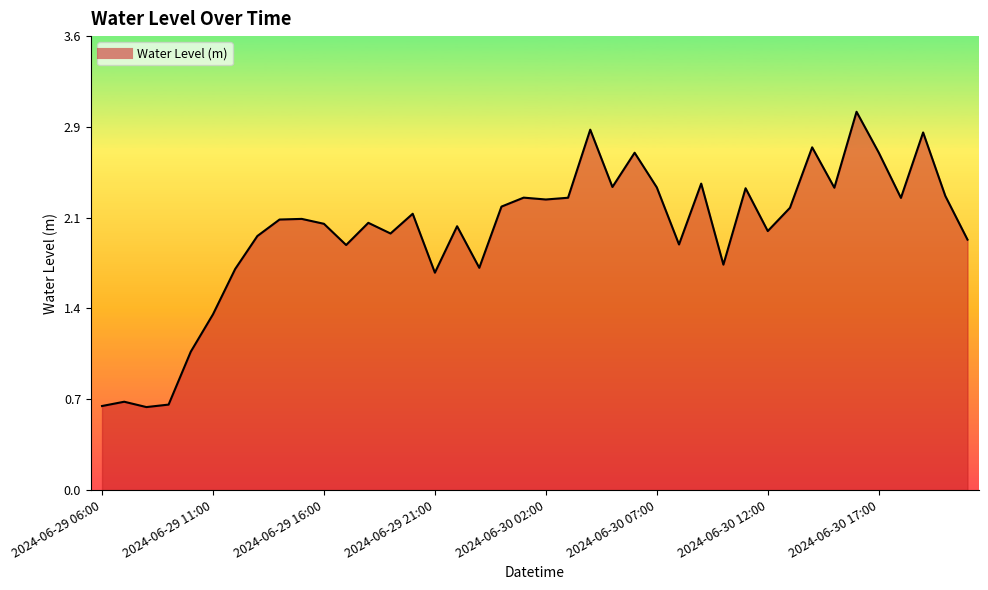

Does the chart have visible grid lines?

No